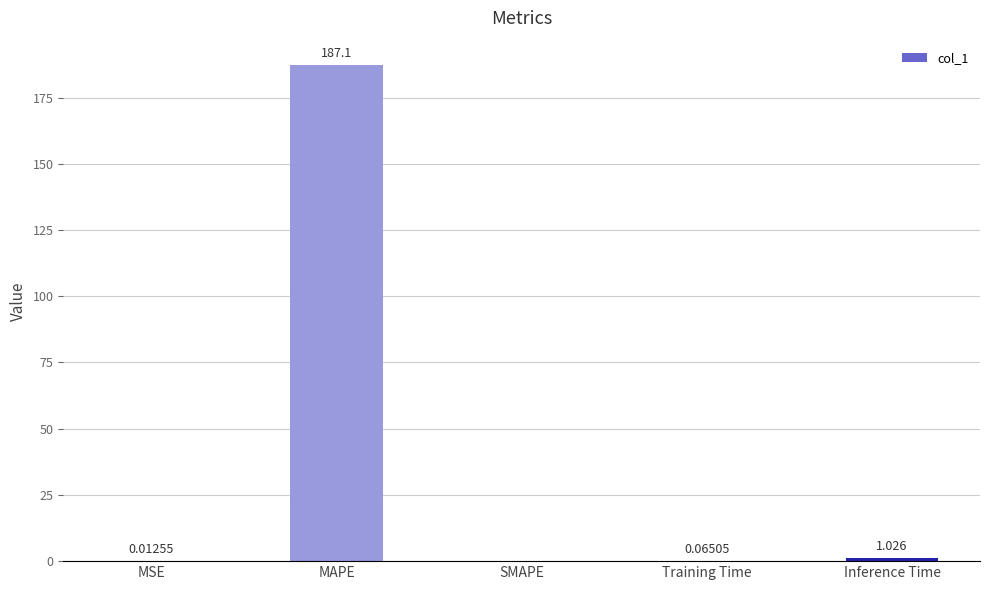

The value at MSE is 0.0. True or false?

True